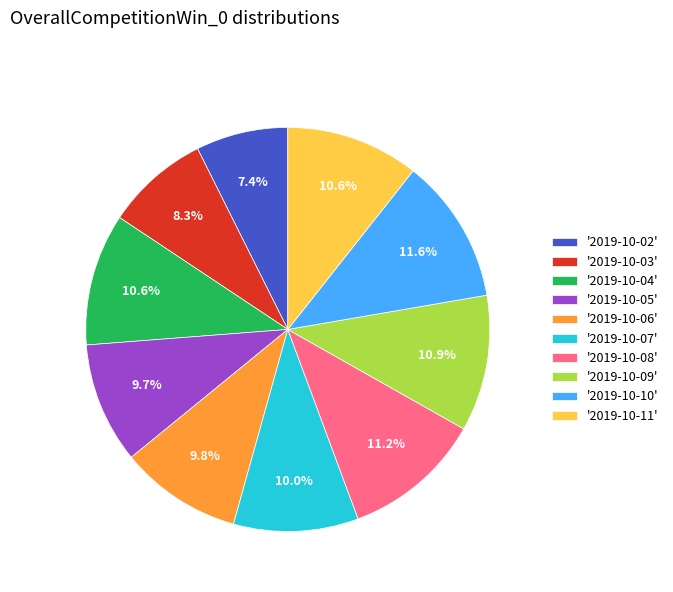

Is '2019-10-05' the majority of the pie?

No